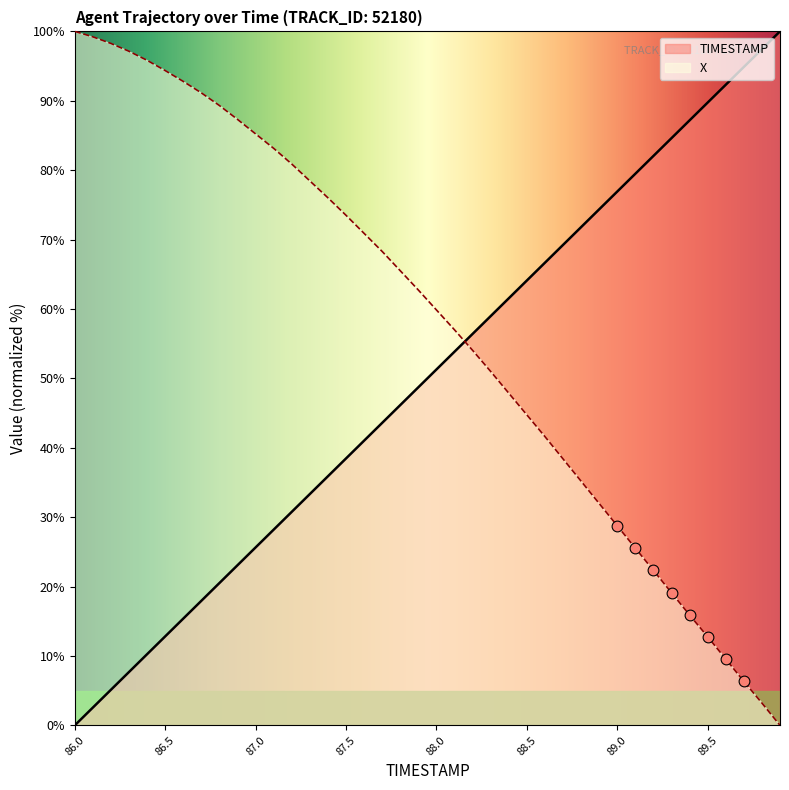

What is the total value across all series at 89.2?

104.4